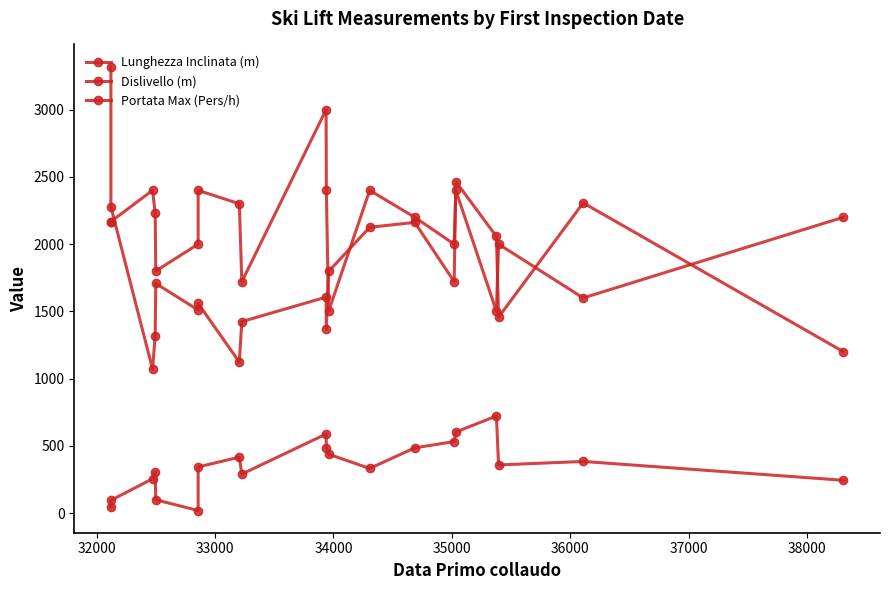

What is the spread (max minus min) of values at 34000?

1925